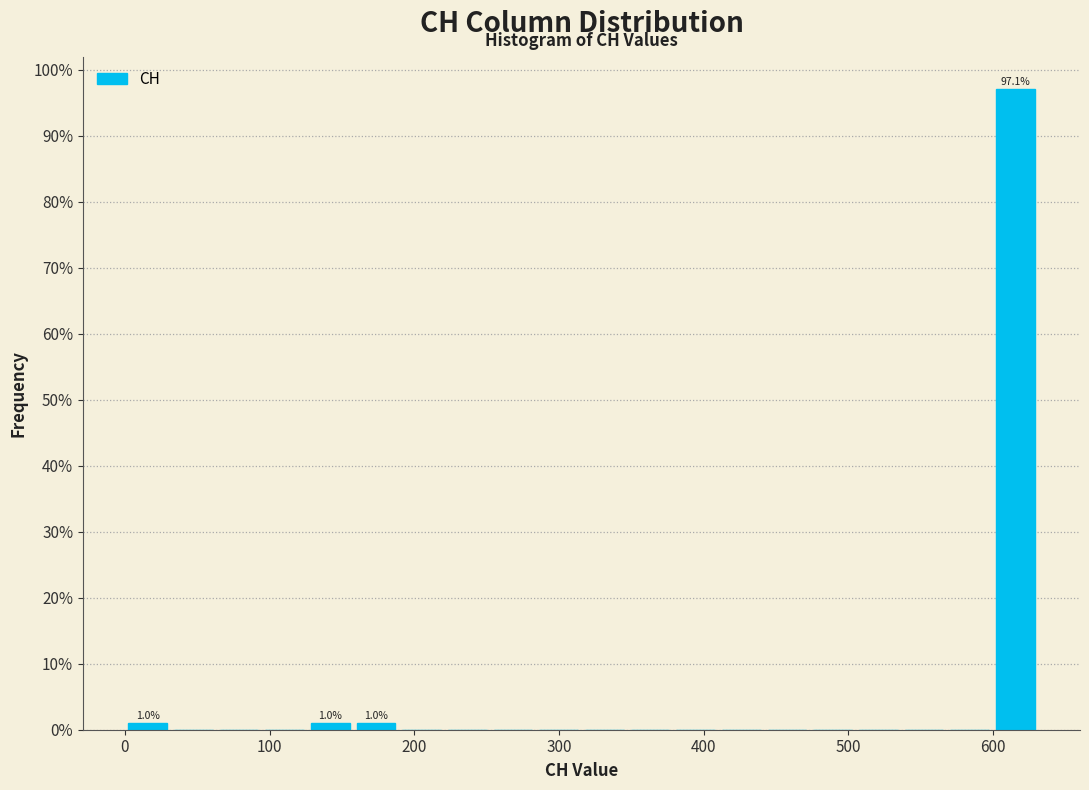

Read against the x-axis, roughly where is the centre of the tallest bar?

620